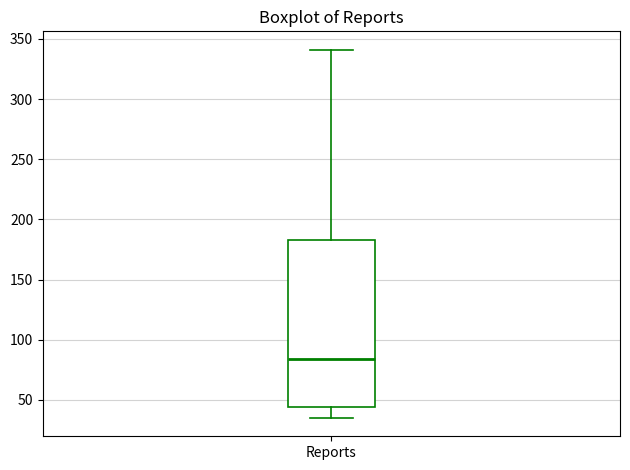

Where is the upper edge of the box for Reports on the y-axis? The values are not printed on the chart, so give them approximately, as read against the axis.

185